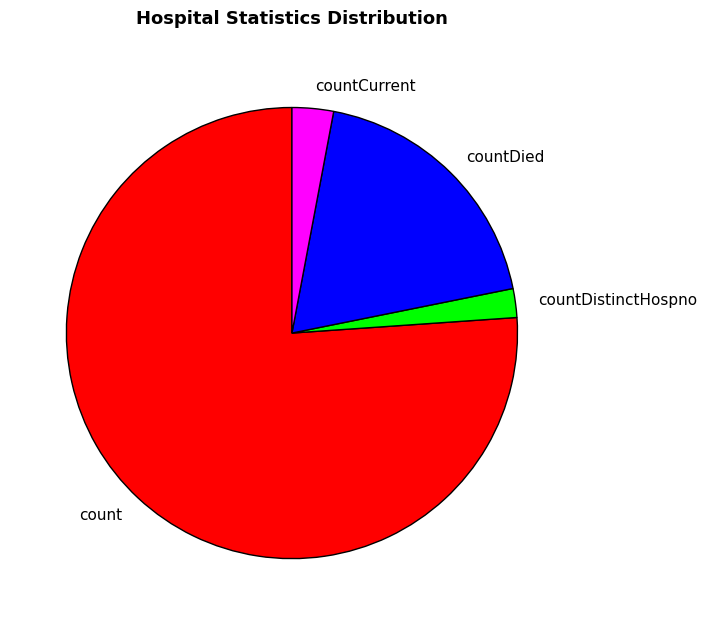

True or false: countCurrent accounts for 13% of the total.

False